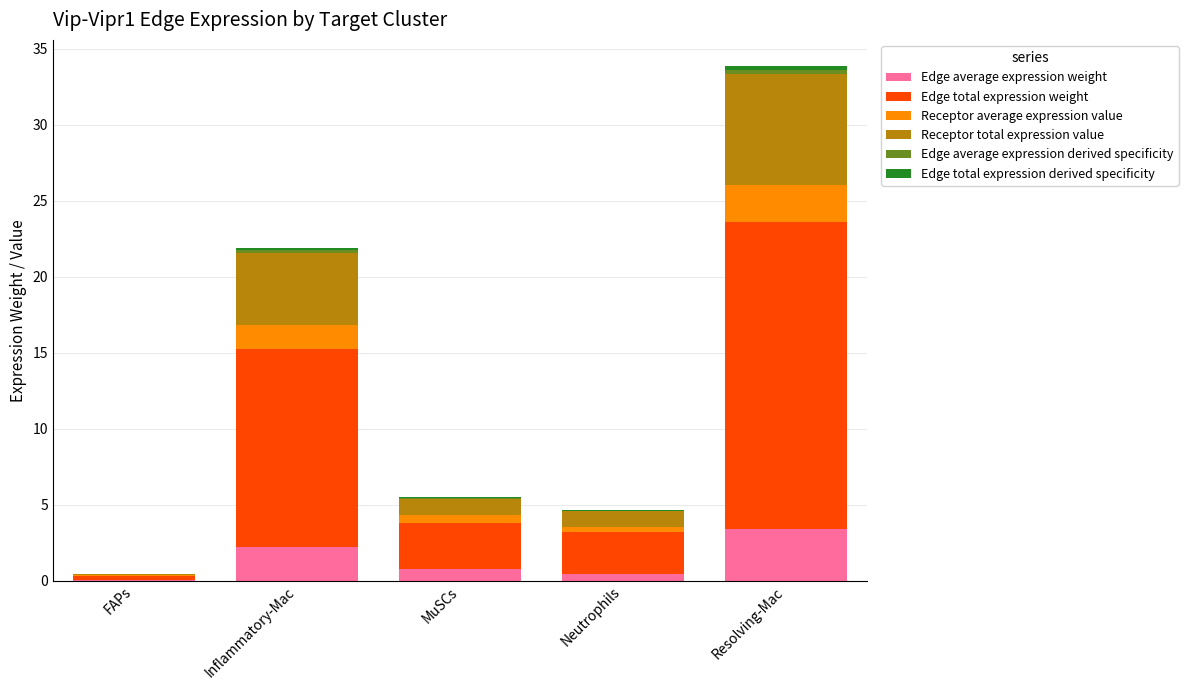

At which category is the sum across all series the highest?

Resolving-Mac